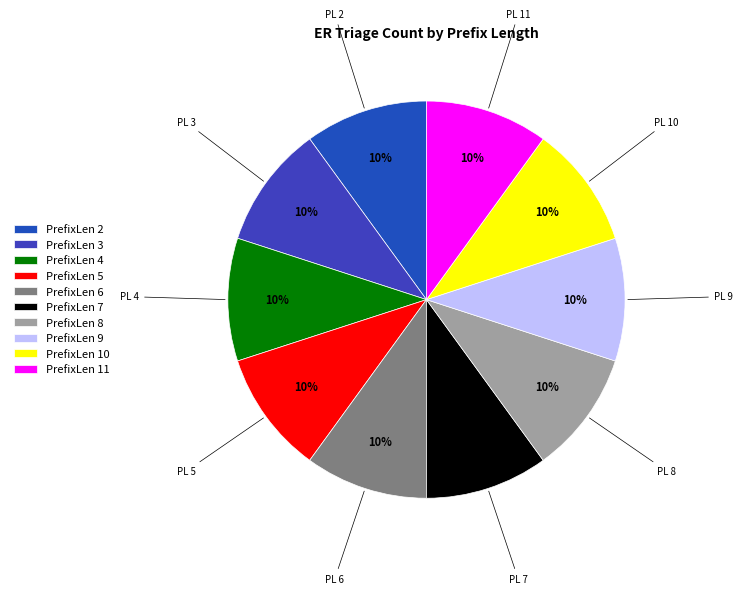

To the nearest percent, what is the difference between the largest and smallest slice percentages?

0%